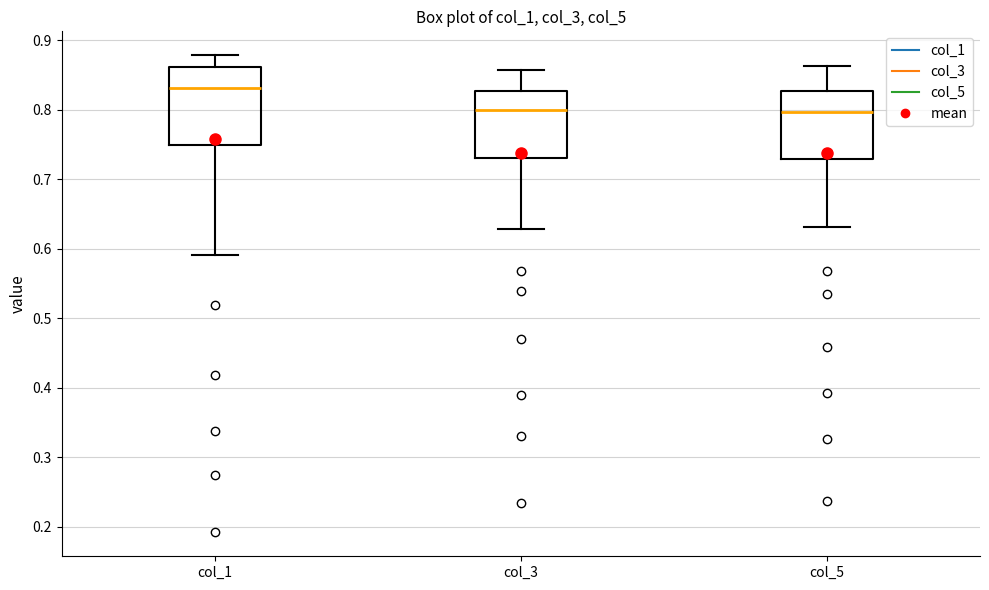

Which box is the tallest, from its lower edge to its upper edge?

col_1